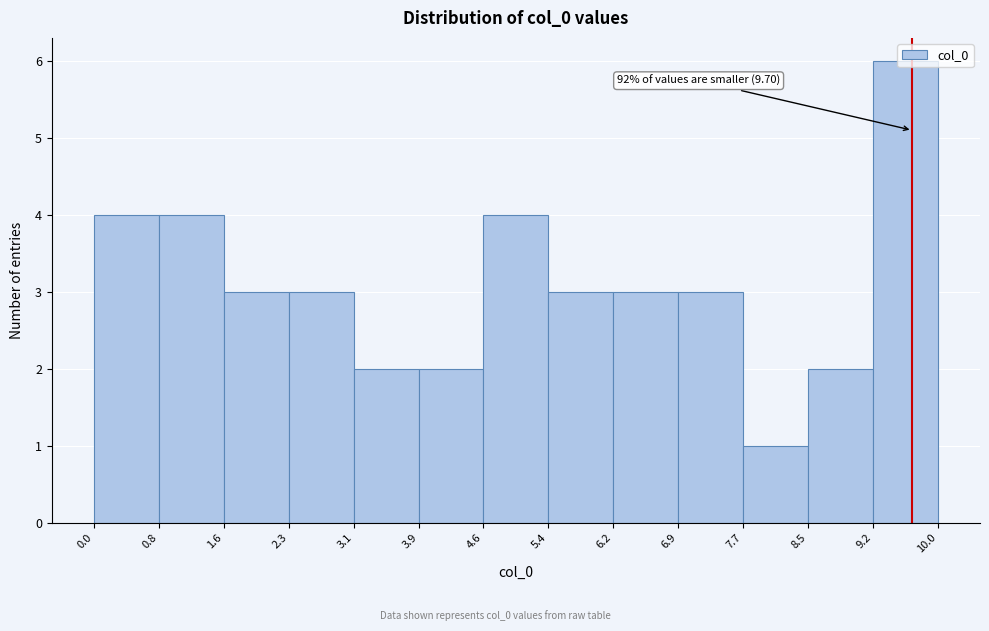

Over which range of the x-axis is the bar tallest?

9.2 to 10.0